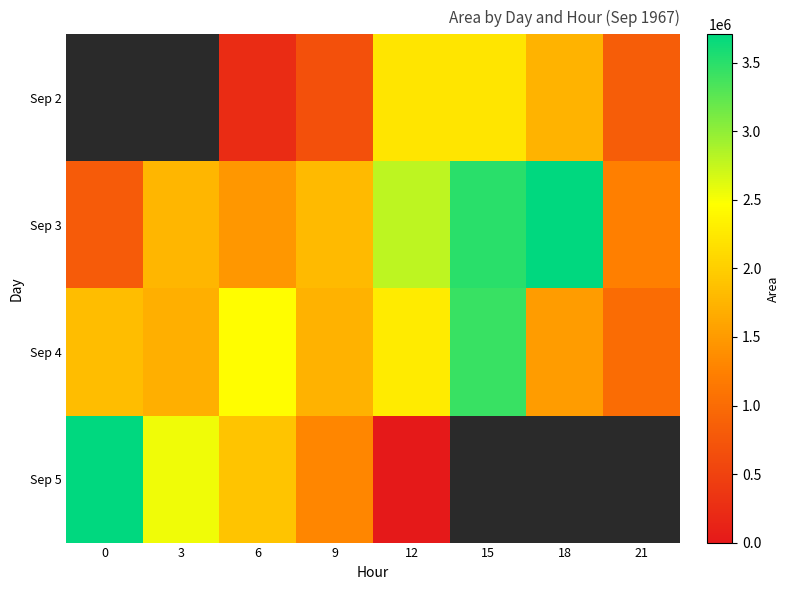

What is the difference between the Sep 2 values at 6 and 18?

1511250.0